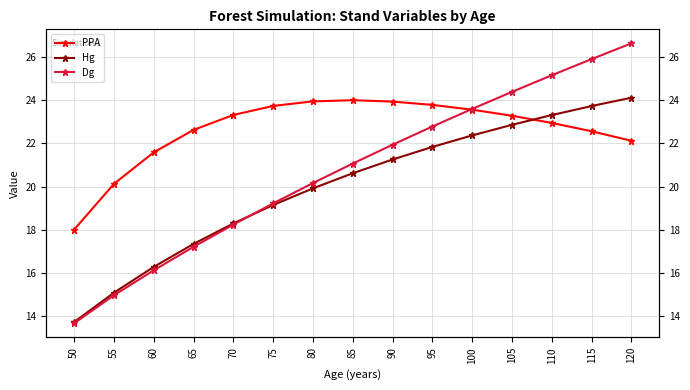

Reading right to left, transcribe all the data shown in this chart.

PPA: 120=22.1	115=22.6	110=22.9	105=23.3	100=23.6	95=23.8	90=23.9	85=24.0	80=23.9	75=23.7	70=23.3	65=22.6	60=21.6	55=20.1	50=18.0
Hg: 120=24.1	115=23.7	110=23.3	105=22.9	100=22.4	95=21.8	90=21.3	85=20.6	80=19.9	75=19.1	70=18.3	65=17.3	60=16.3	55=15.1	50=13.7
Dg: 120=26.6	115=25.9	110=25.2	105=24.4	100=23.6	95=22.8	90=21.9	85=21.1	80=20.2	75=19.2	70=18.2	65=17.2	60=16.1	55=15.0	50=13.7